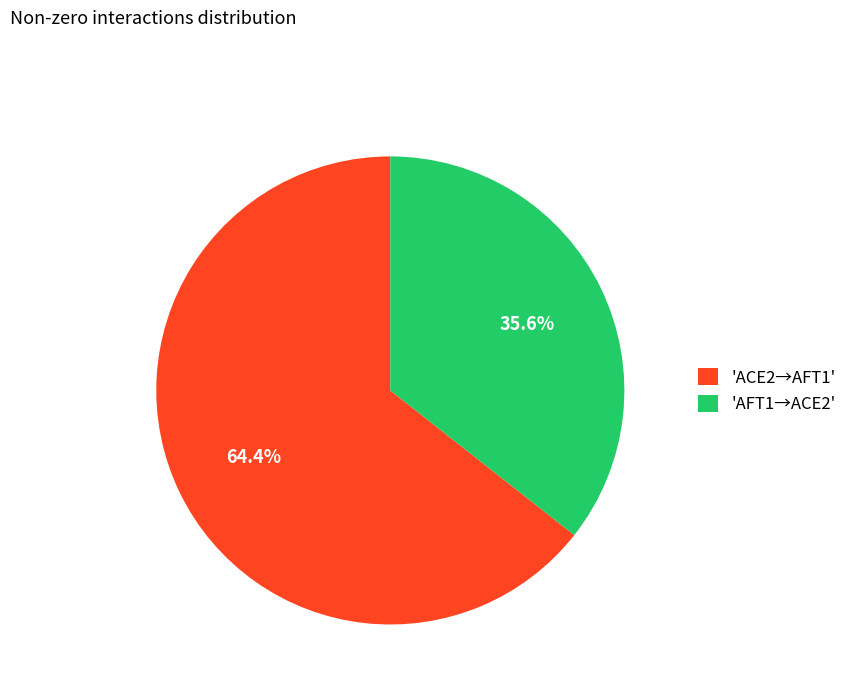

Count the number of slices in the pie.

2